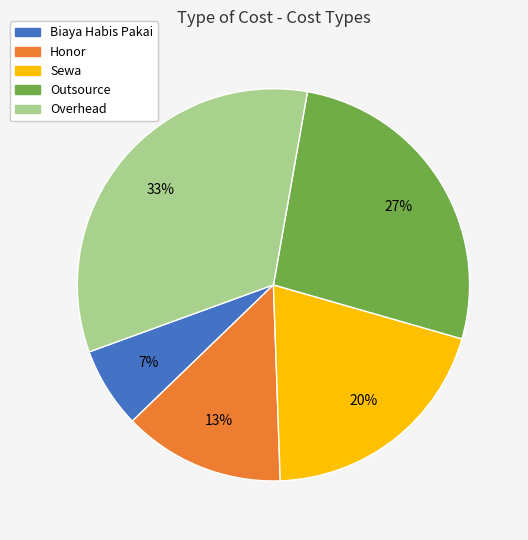

To the nearest percent, what is the average slice percentage?

20%